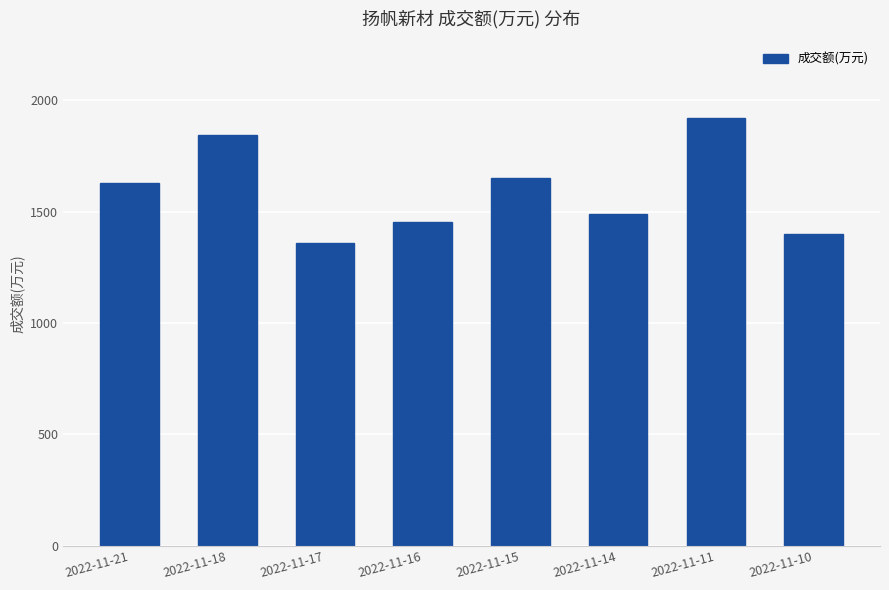

What value does the data have at 2022-11-17, to the nearest 100?

1400